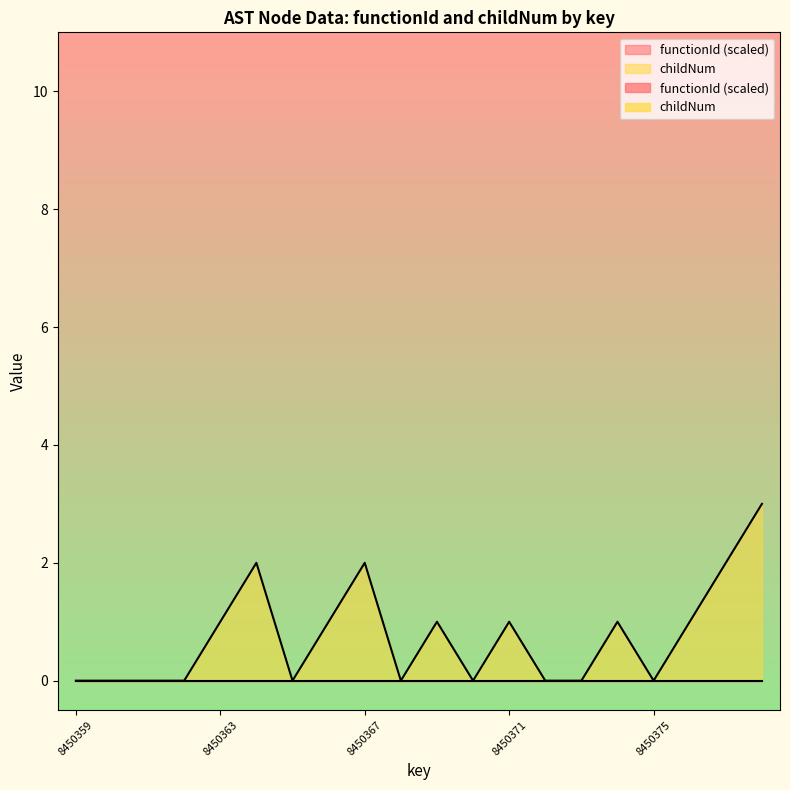

How many interior local valleys (lower than both neighbors) does the data have?

4